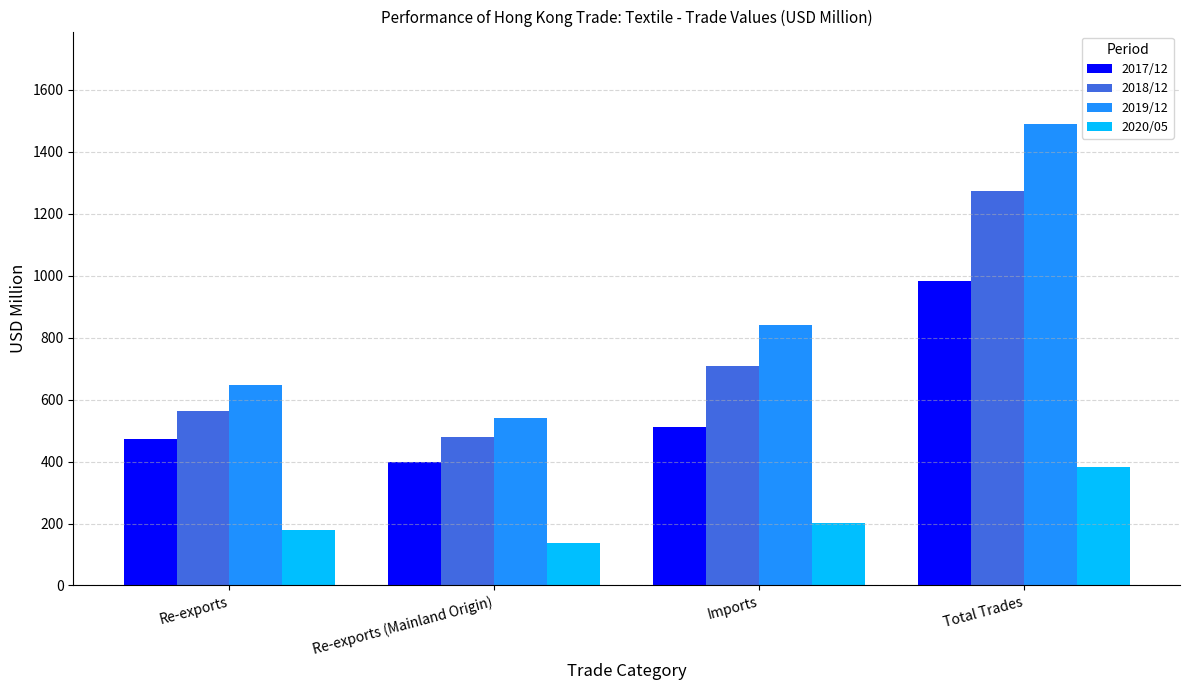

Rank the series at Re-exports from lowest to highest value.

2020/05, 2017/12, 2018/12, 2019/12